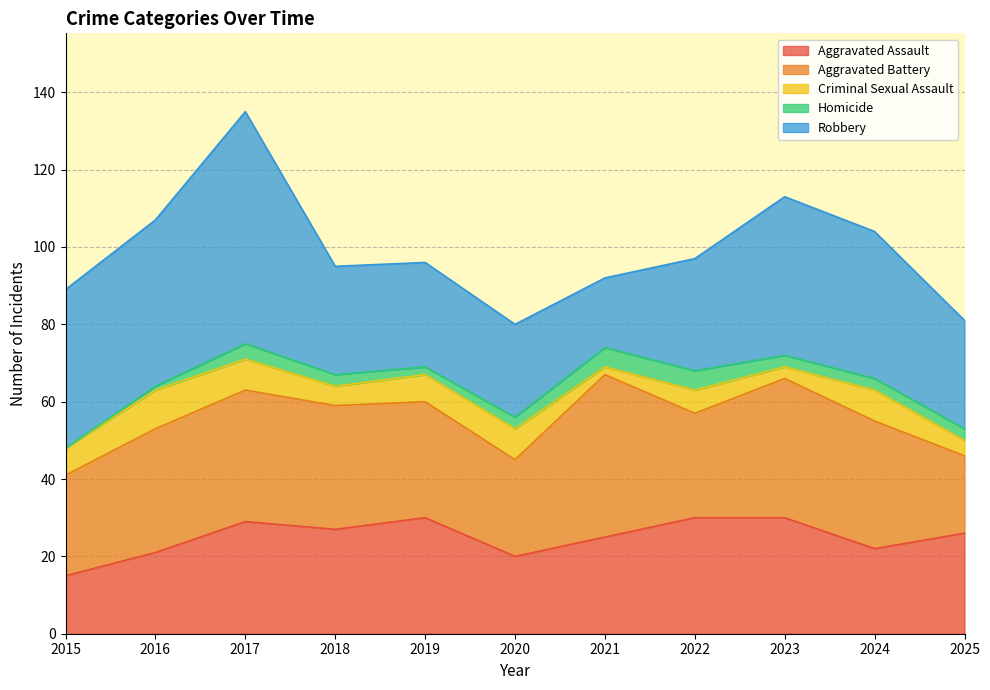

The Homicide series shows 2 at 2016. True or false?

False